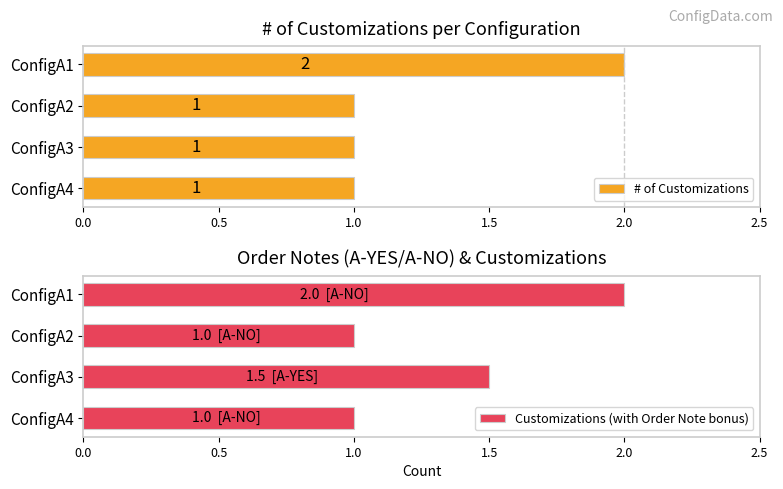

How many data points in # of Customizations are above 1?

1